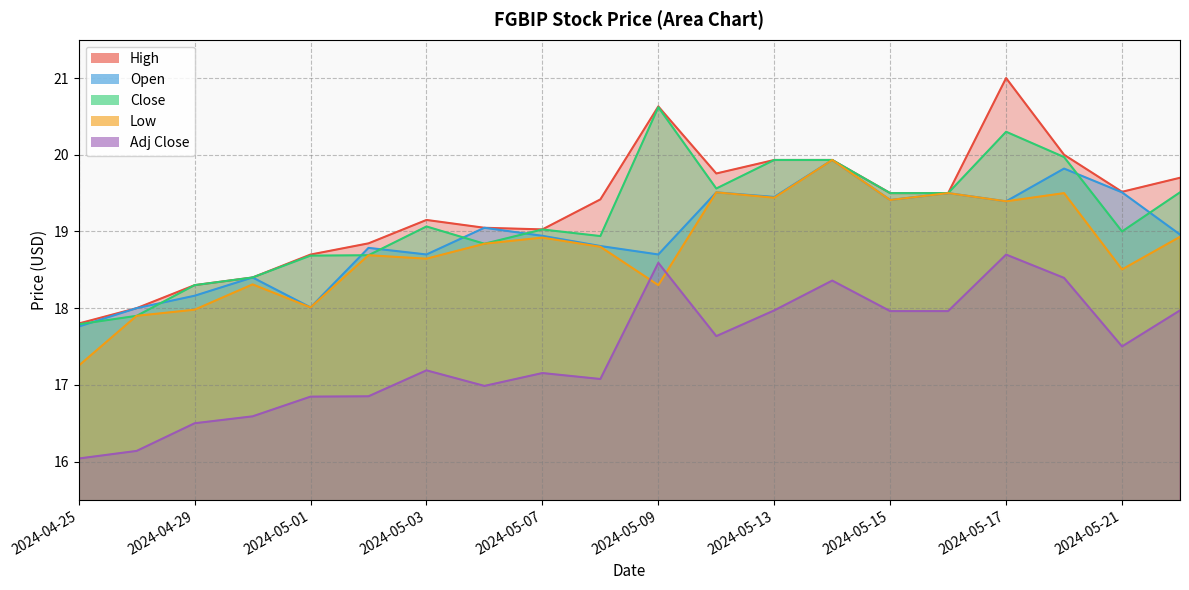

What value does the Open series have at 2024-05-20?

19.8